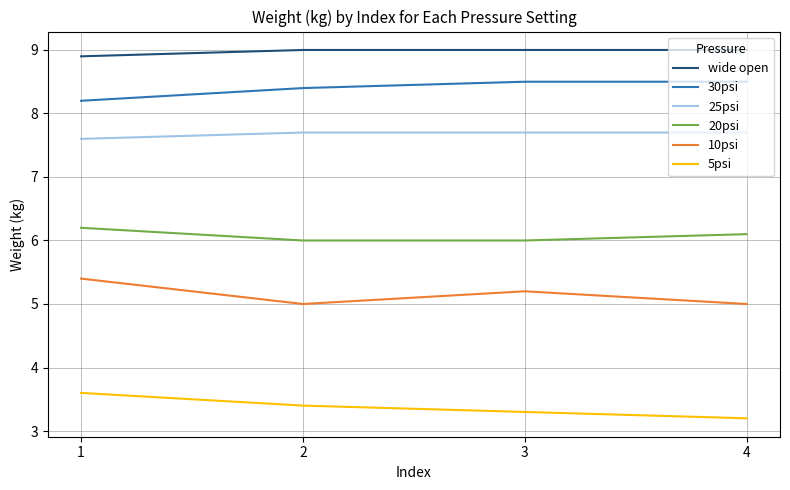

Rank the series by their maximum value, from lowest to highest.

5psi, 10psi, 20psi, 25psi, 30psi, wide open